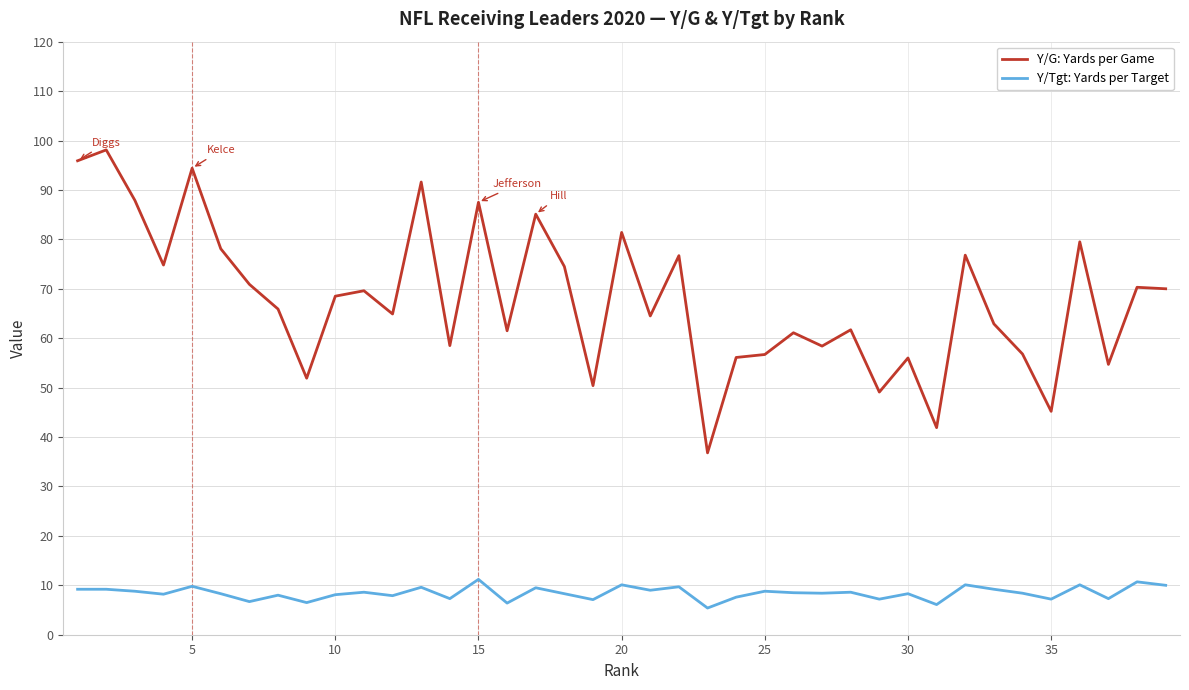

Which series has the largest total across all categories?

Y/G: Yards per Game